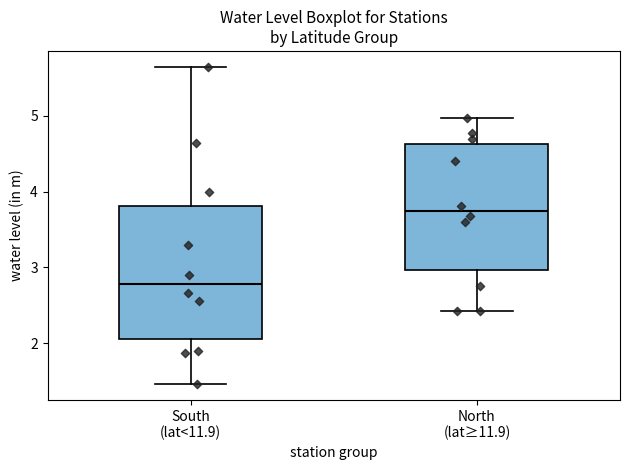

Reading left to right, transcribe this box plot: for each box, give where its median line is, the range the box spans, and where its two whiskers end, as read against the y-axis. The values are not printed on the chart, so give them approximately, as read against the axis.

South (lat<11.9): median 2.8, box 2.1 to 3.8, whiskers 1.5 to 5.7
North (lat≥11.9): median 3.7, box 3.0 to 4.6, whiskers 2.4 to 5.0